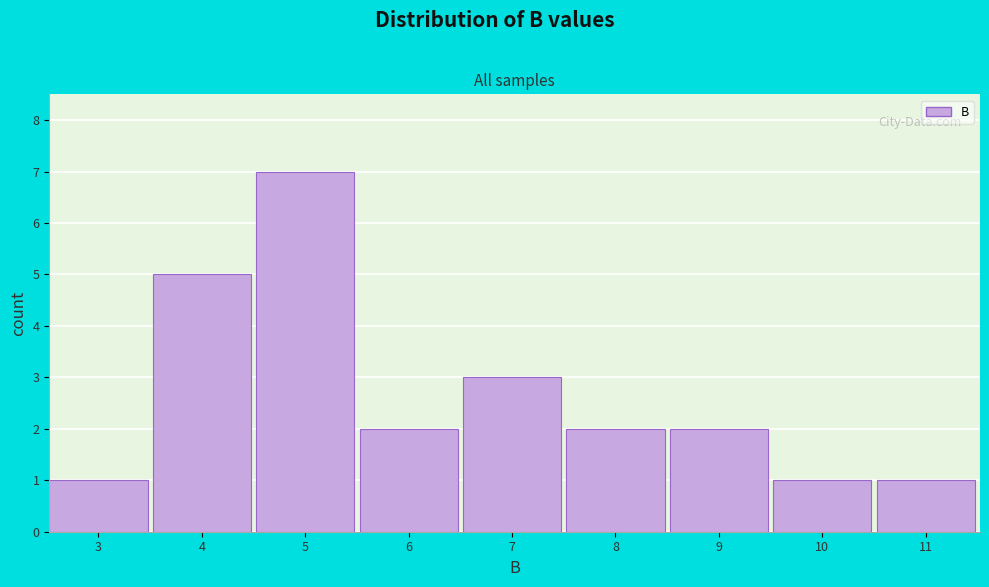

Reading right to left, transcribe all the data shown in this chart.

11=1	10=1	9=2	8=2	7=3	6=2	5=7	4=5	3=1